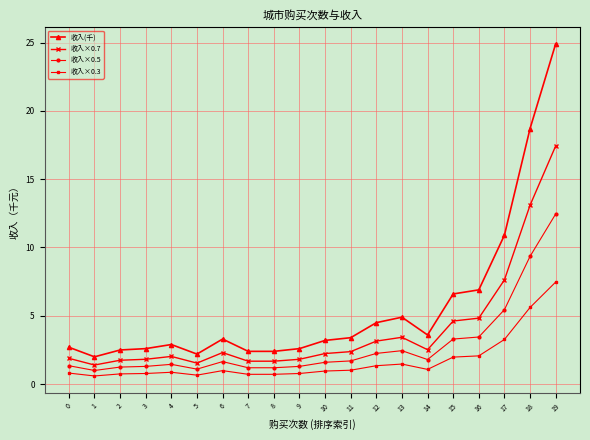

At which label is 收入×0.5 closest to 6?

17